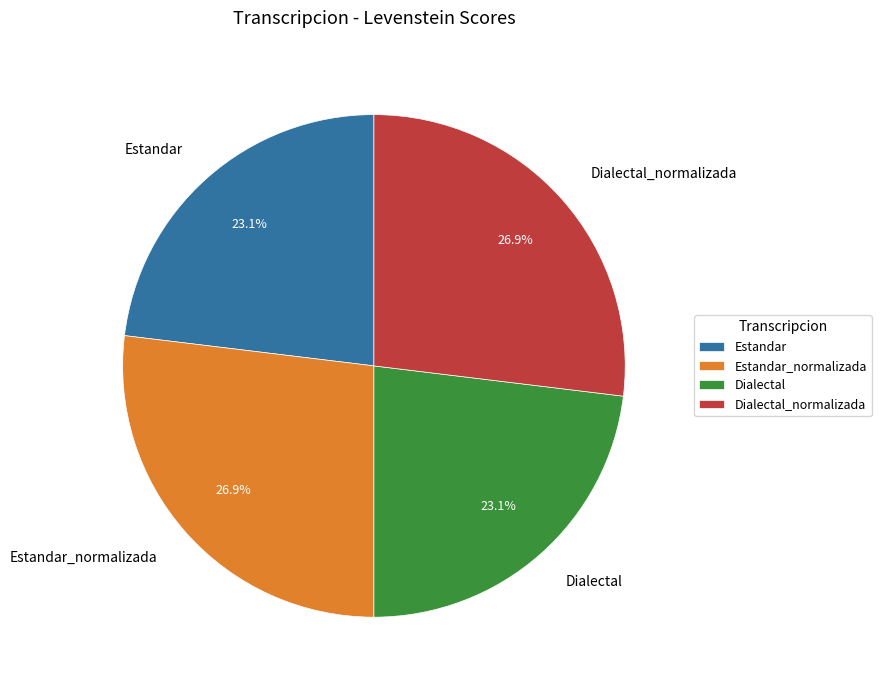

Is there a majority slice in this chart?

No